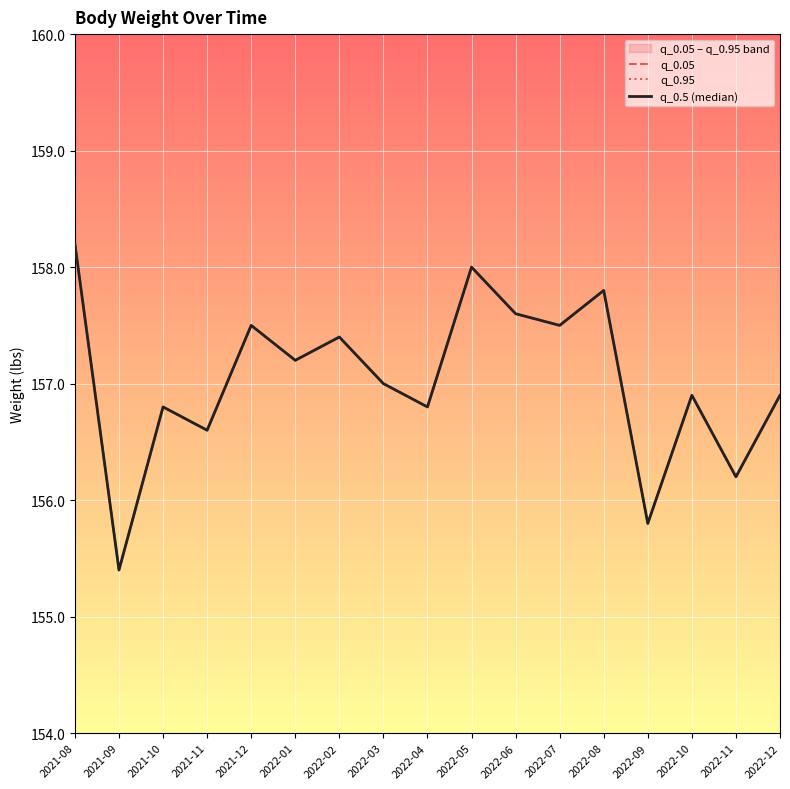

List the series in order of their peak value, highest first.

q_0.05, q_0.95, q_0.5 (median)